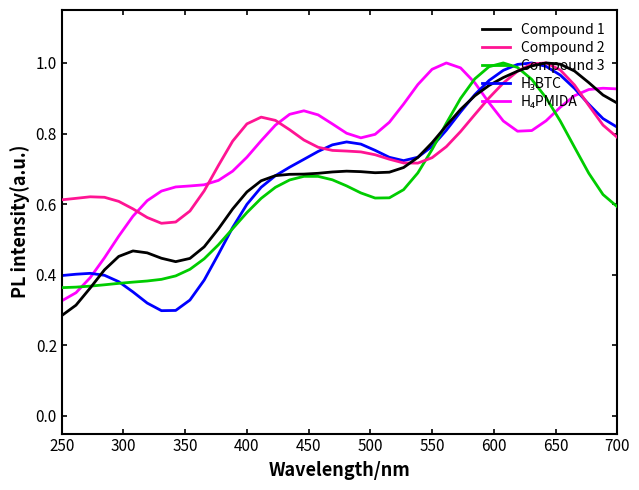

In Compound 3, how many points are higher than both neighbors (excluding endpoints)?

2